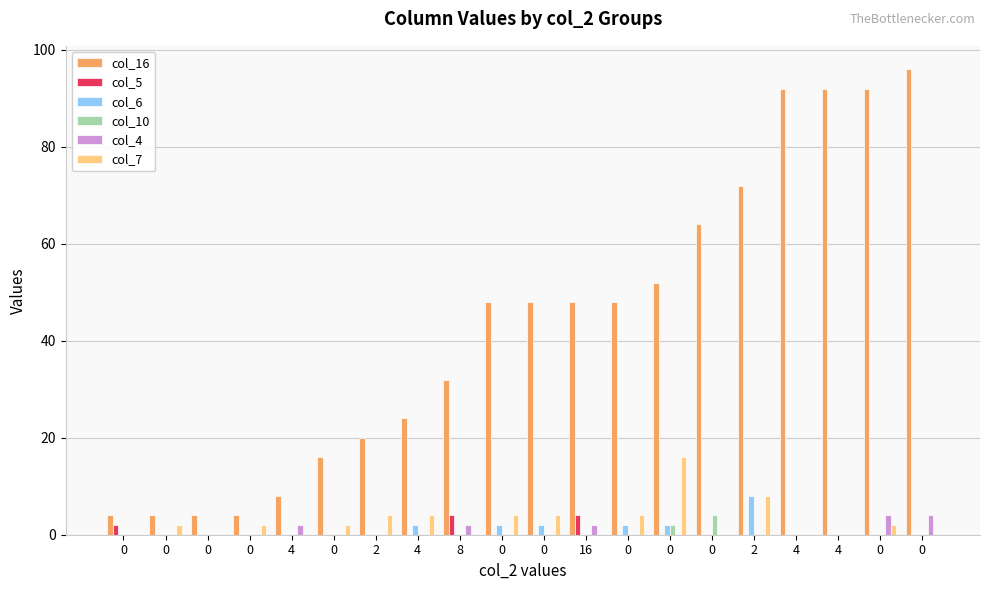

How many data points does each series have?

20